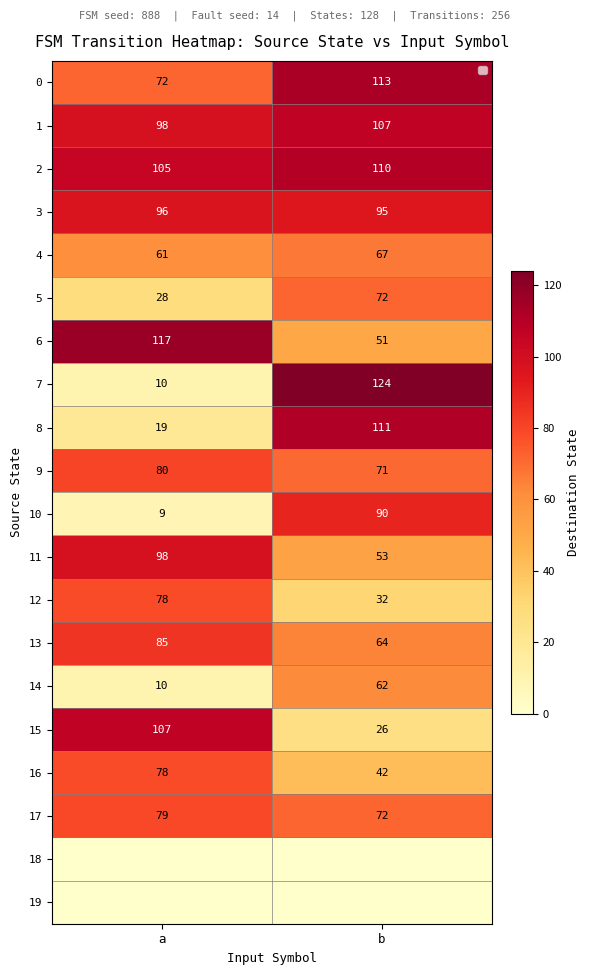

Is the value of 13 at a greater than the value of 2 at b?

No